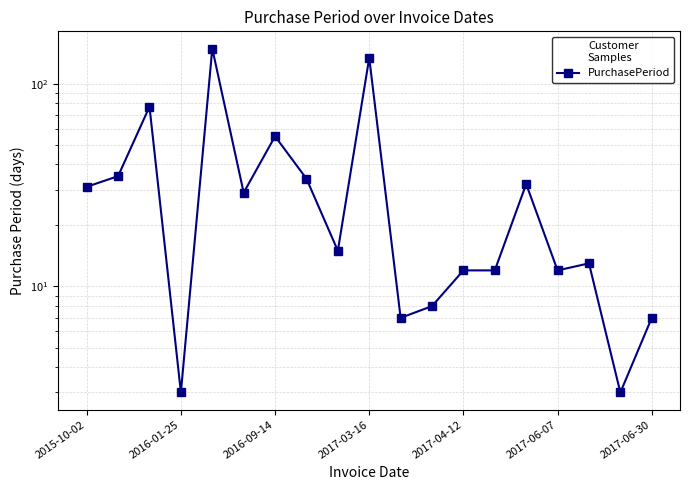

What is the value of the 2nd point from the left?

35